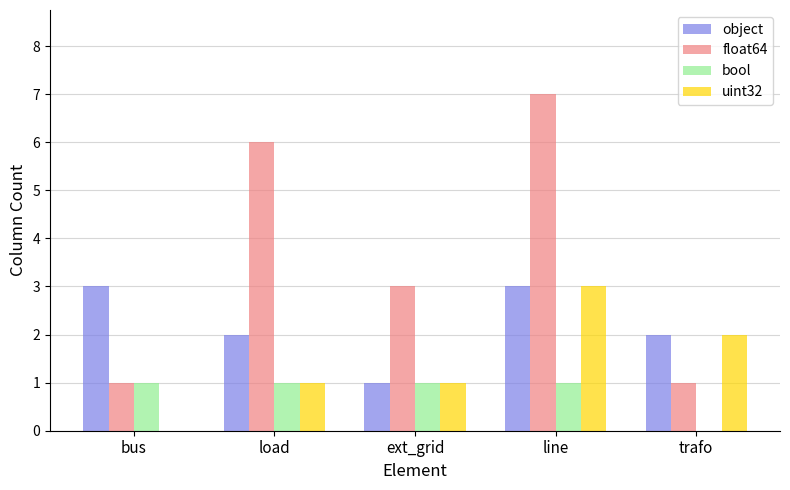

Between load and trafo, which series saw the biggest shift?

float64